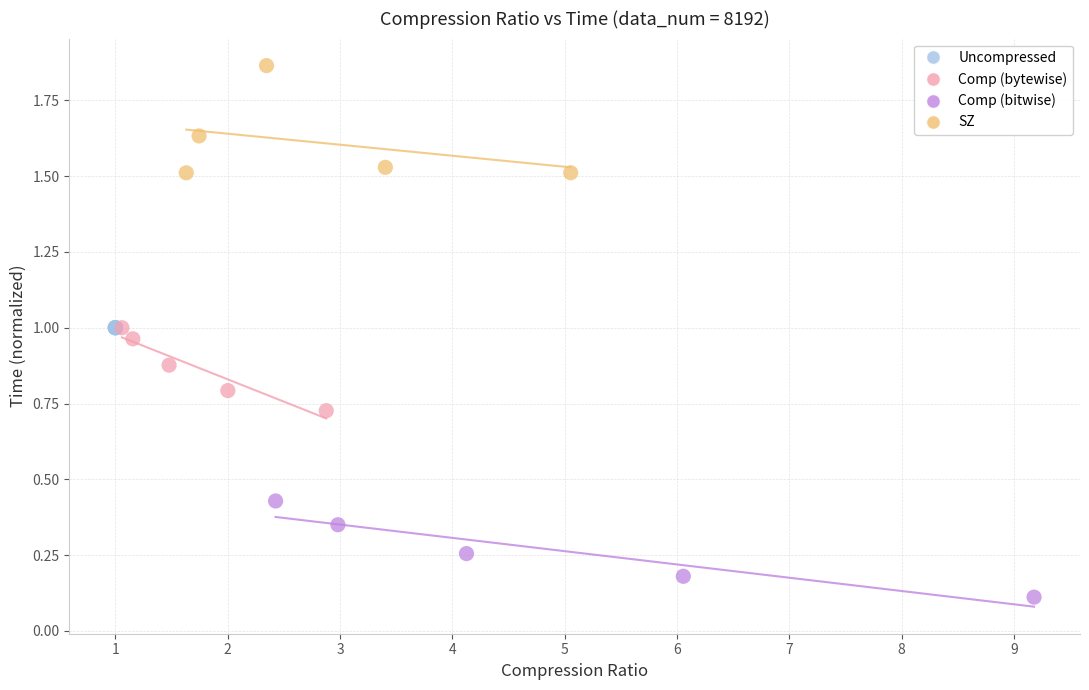

Which series reaches the minimum Y coordinate?

Comp (bitwise)